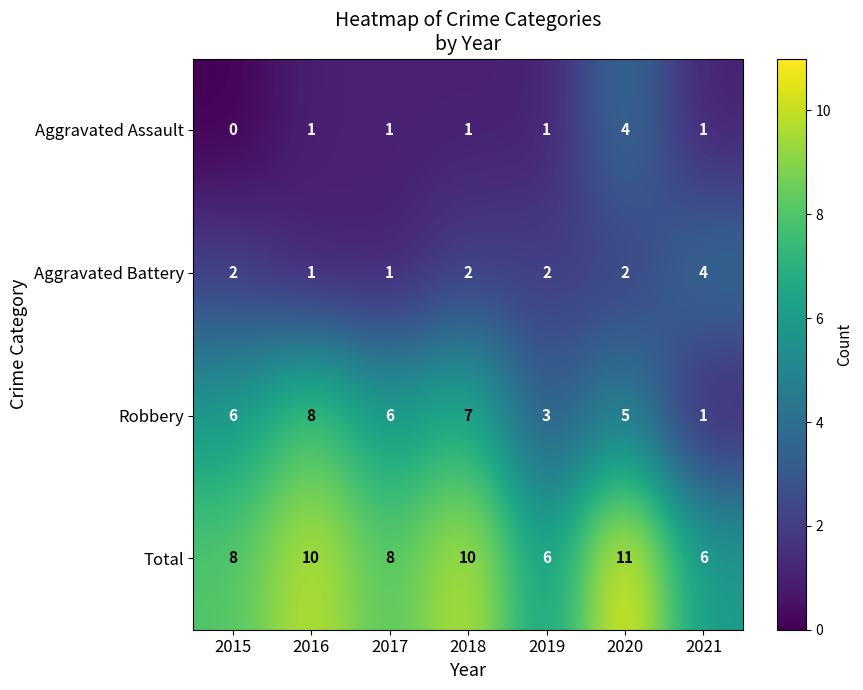

The value of Aggravated Battery at 2021 is 4. True or false?

True